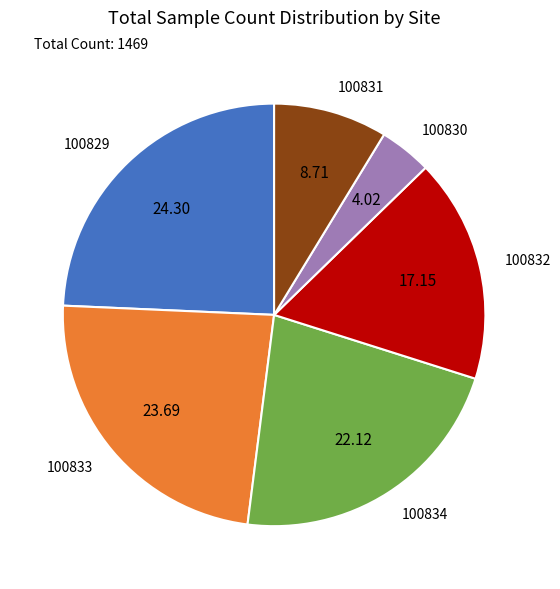

Does any single category account for the majority?

No